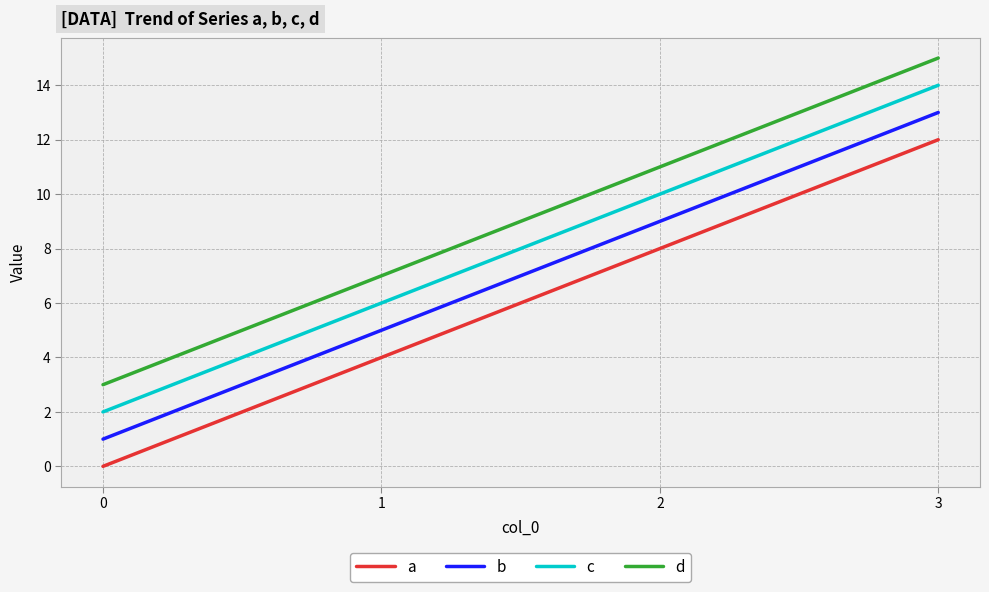

The a series shows 4 at 2. True or false?

False